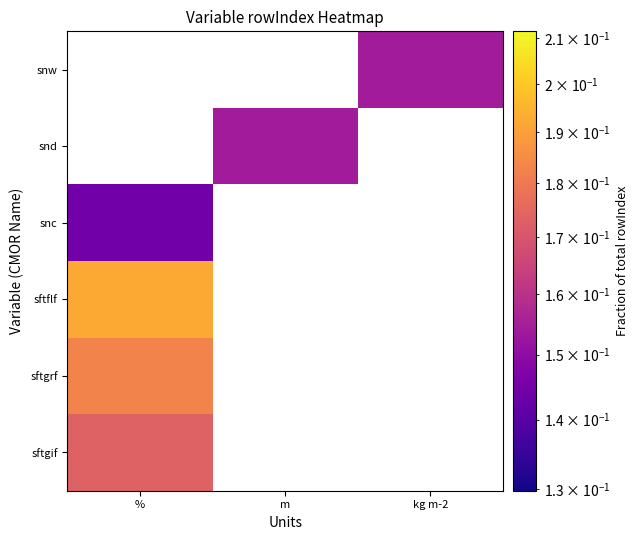

Count the number of categories in the chart.

3